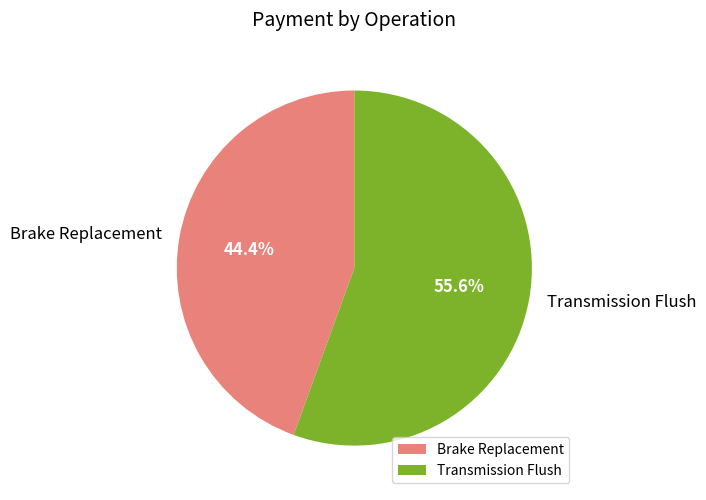

Rank the categories by value from highest to lowest.

Transmission Flush, Brake Replacement